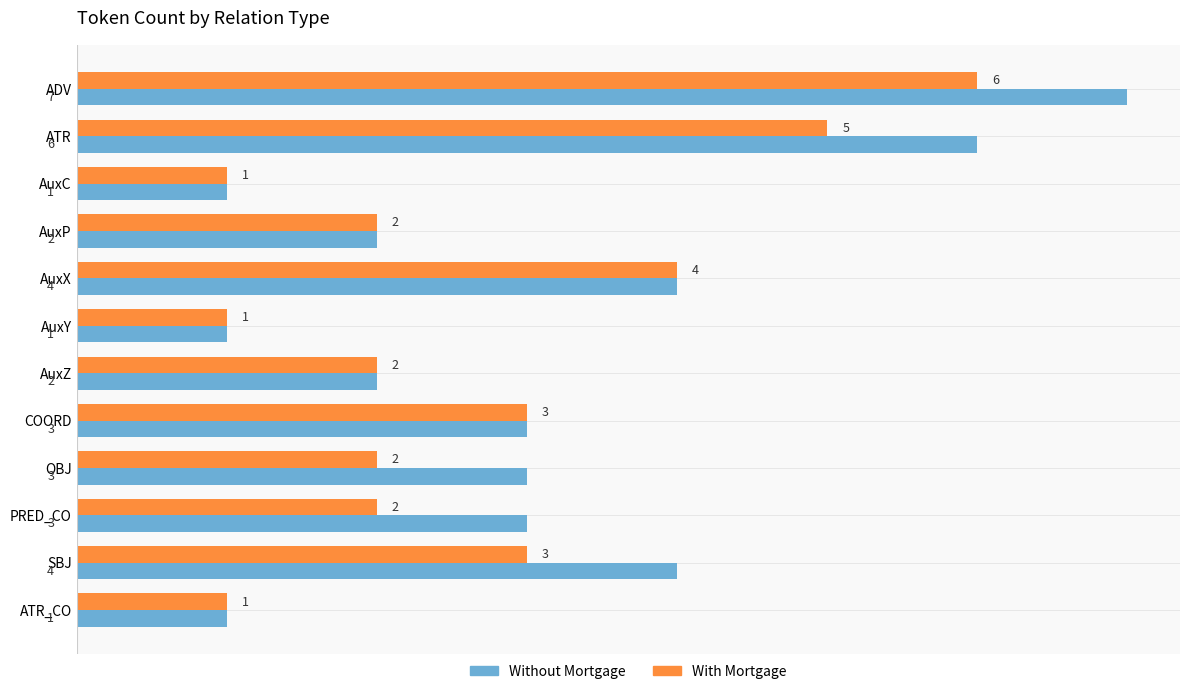

The value of With Mortgage at OBJ is 1. True or false?

False